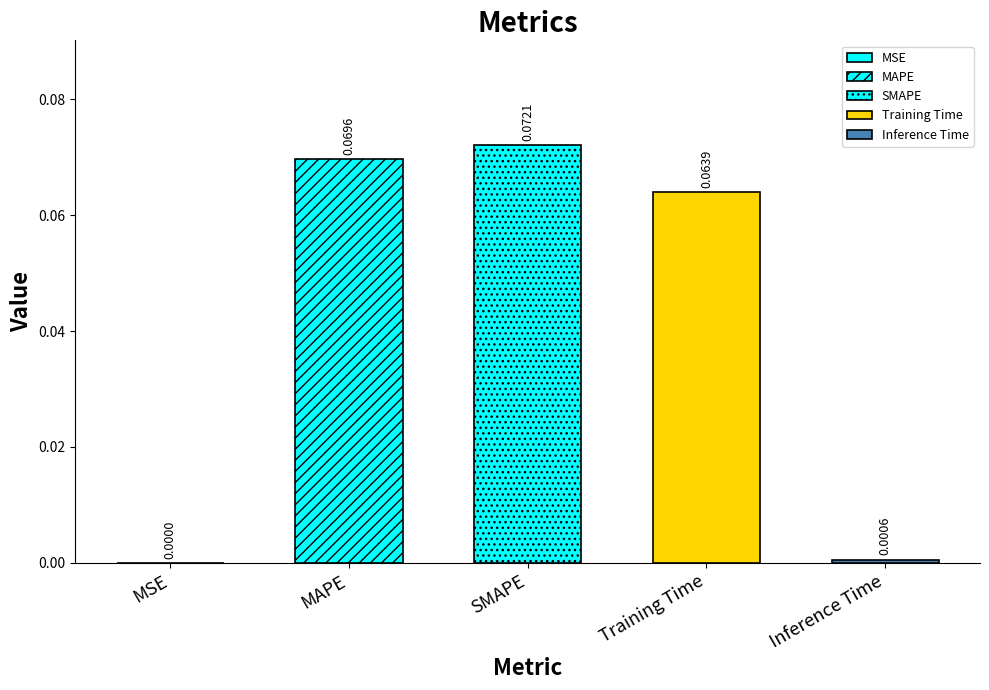

Which has a higher value, Inference Time or Training Time?

Training Time